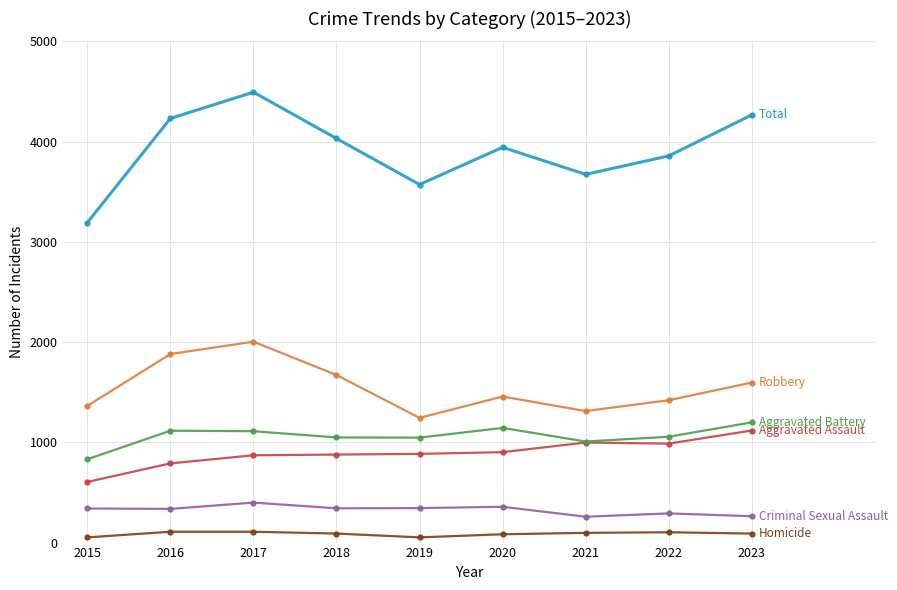

What is the maximum value shown in the chart?

4493